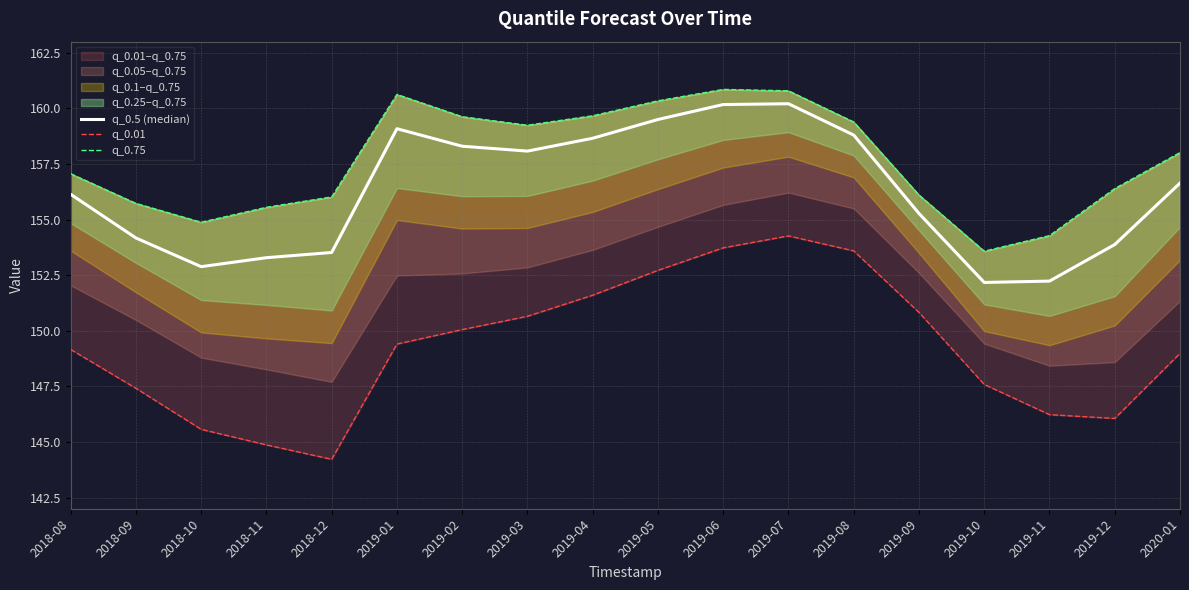

What is the maximum value shown in the chart?

160.9